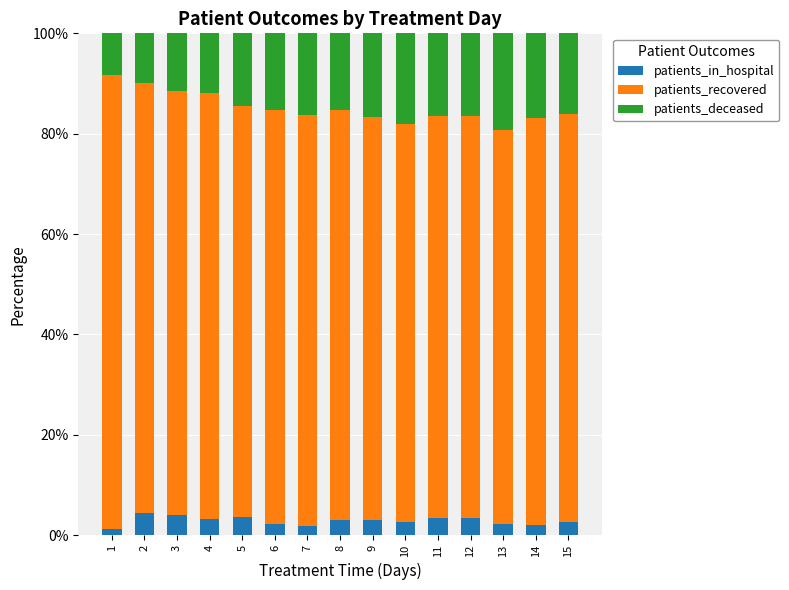

What is the total value across all series at 2?

100.0